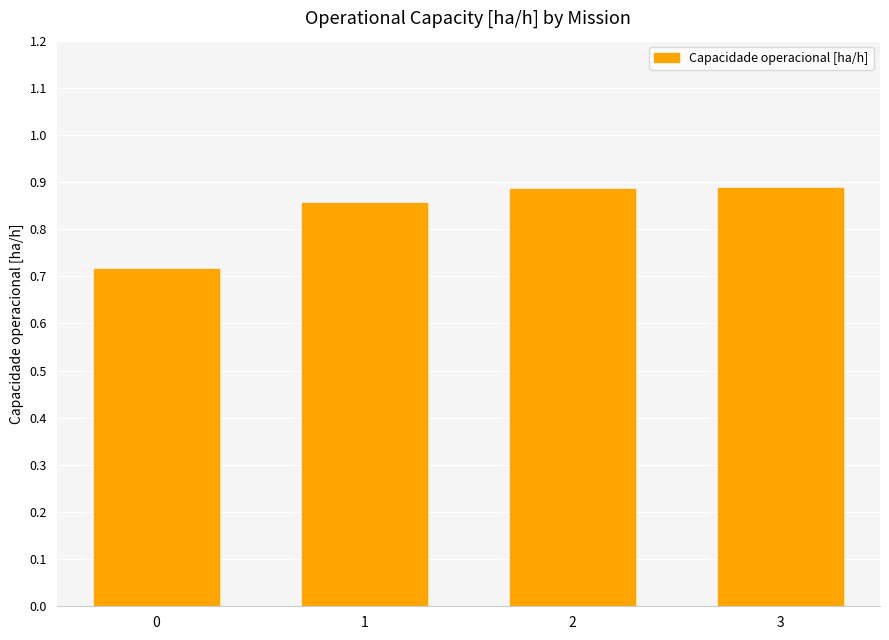

What is the difference between the maximum and minimum values?

0.2